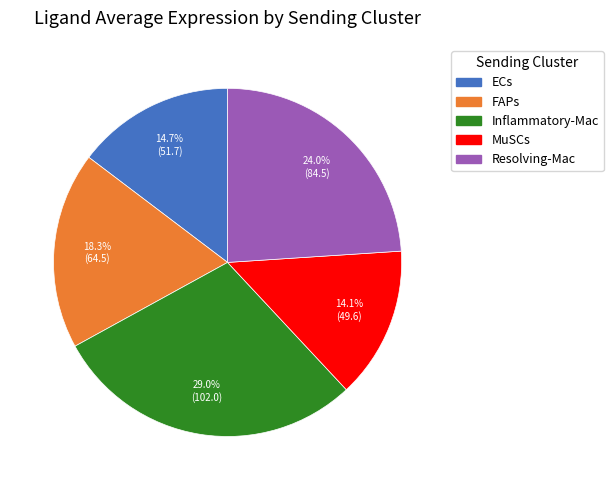

Rank the categories by value from lowest to highest.

MuSCs, ECs, FAPs, Resolving-Mac, Inflammatory-Mac